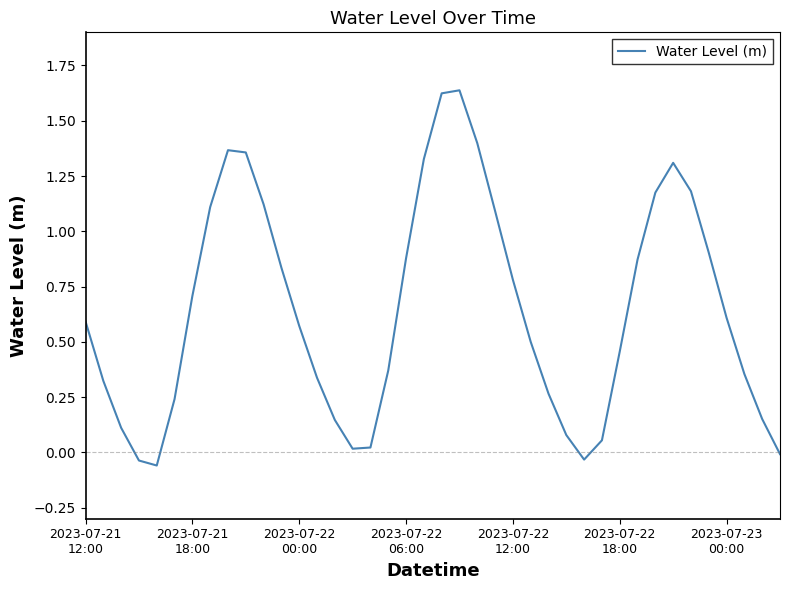

What is the difference between the maximum and minimum values?

1.7